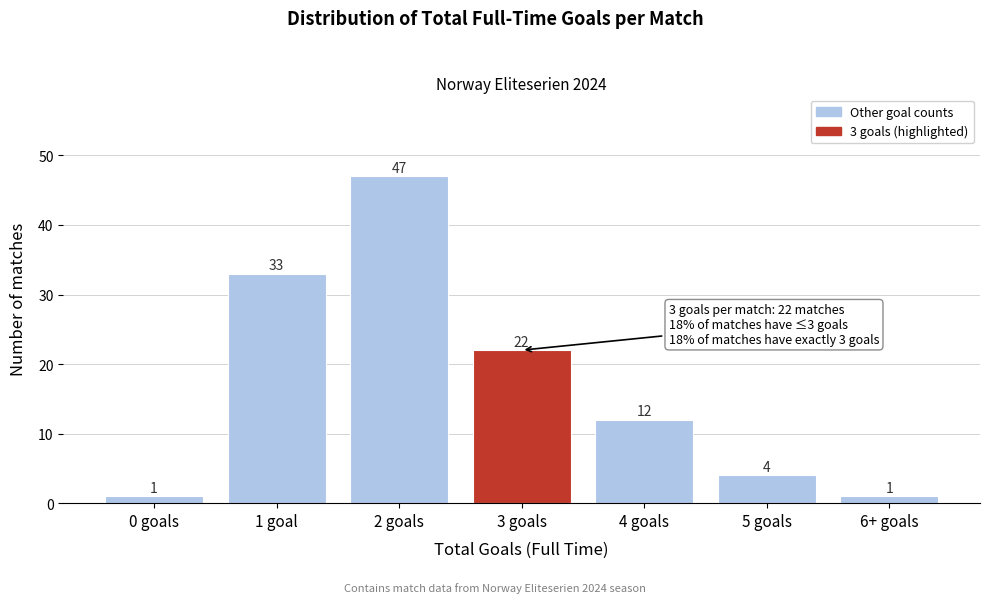

Reading left to right, transcribe all the data shown in this chart.

0 goals=1	1 goal=33	2 goals=47	3 goals=22	4 goals=12	5 goals=4	6+ goals=1